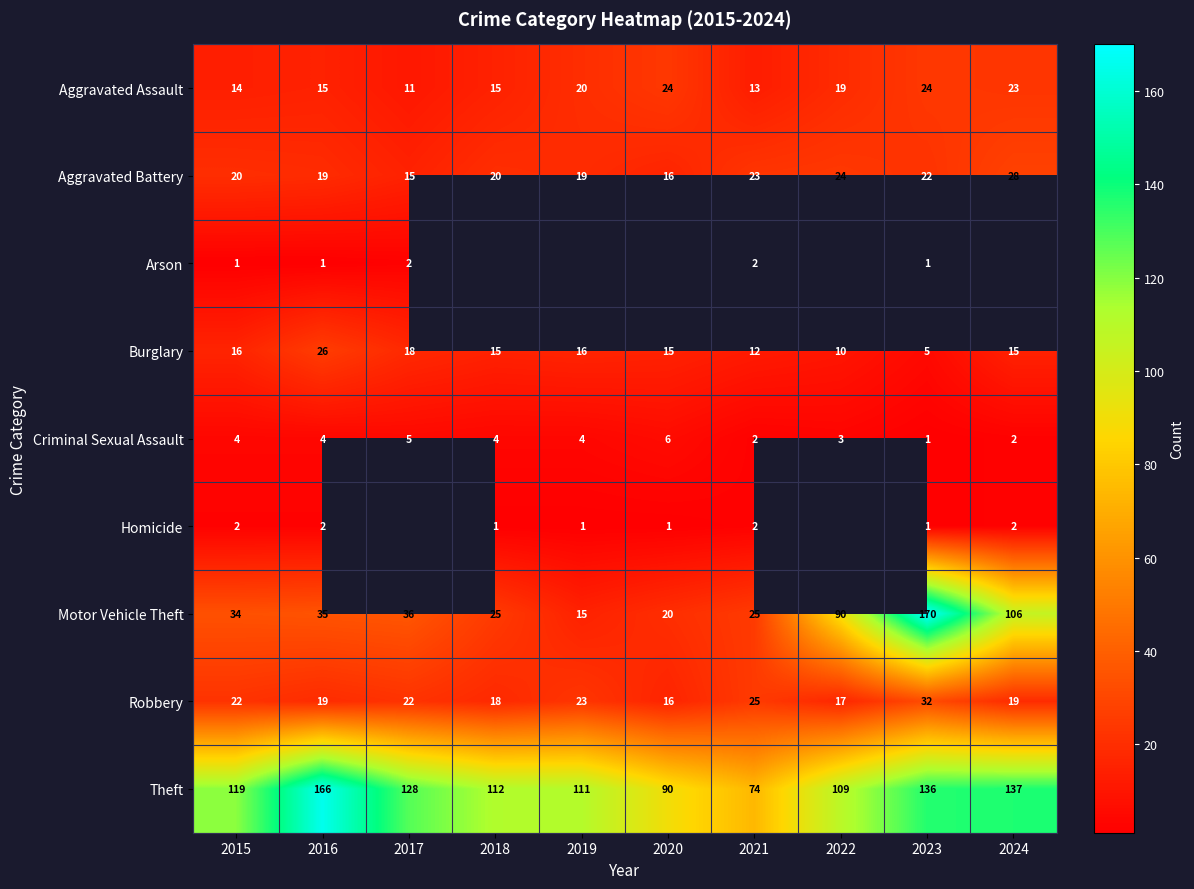

Is the value of Robbery at 2017 greater than the value of Theft at 2020?

No